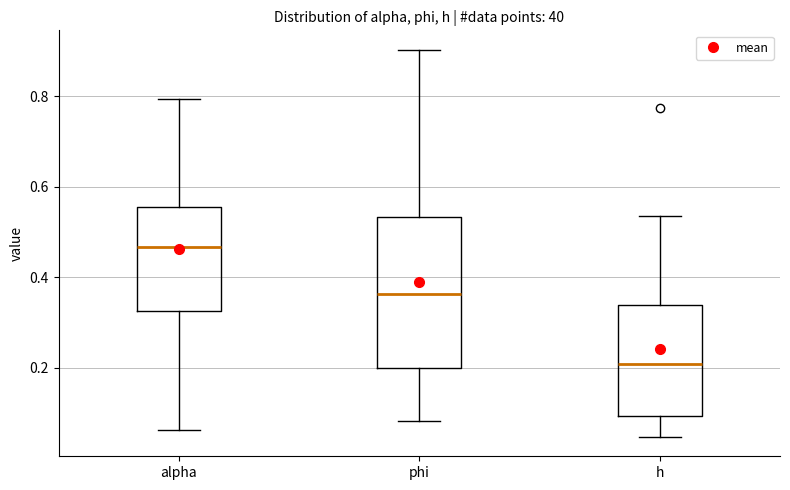

Reading left to right, read every box against the y-axis: the position of its median line, the range the box covers, and the ends of its whiskers. The values are not printed on the chart, so give them approximately, as read against the axis.

alpha: median 0.46, box 0.32 to 0.56, whiskers 0.06 to 0.80
phi: median 0.36, box 0.20 to 0.54, whiskers 0.08 to 0.90
h: median 0.20, box 0.10 to 0.34, whiskers 0.04 to 0.54